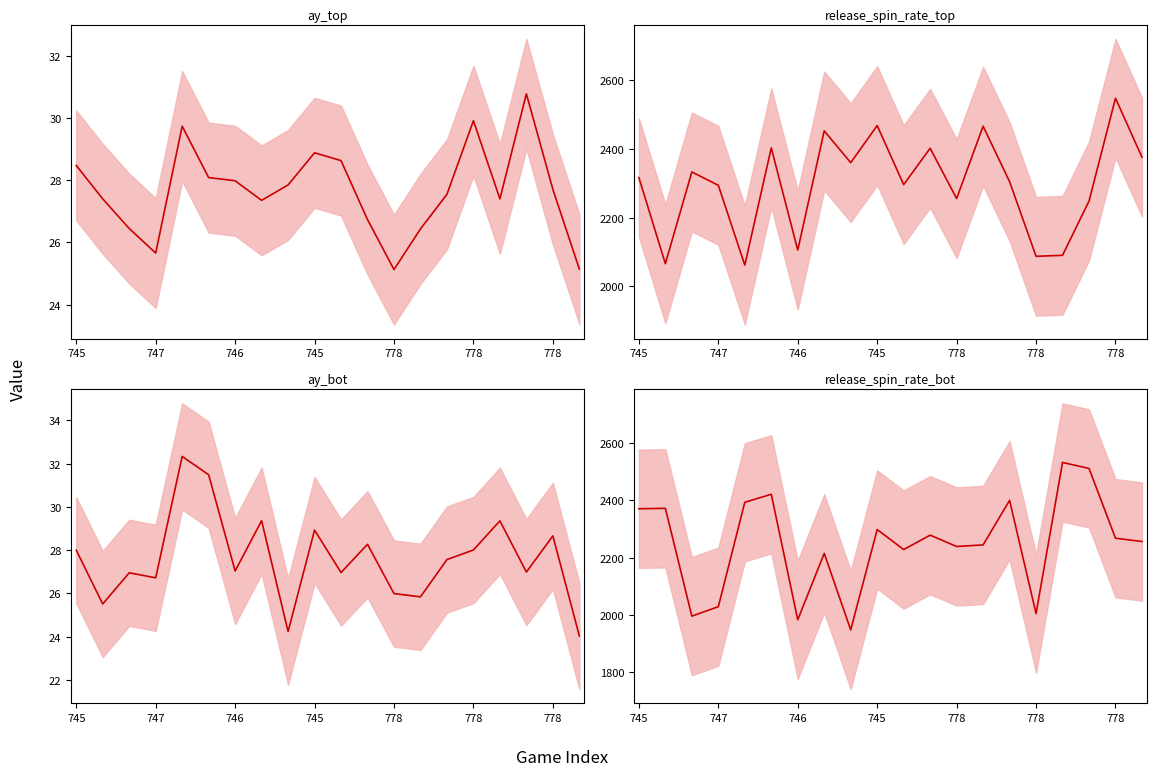

Count the number of categories in the chart.

20